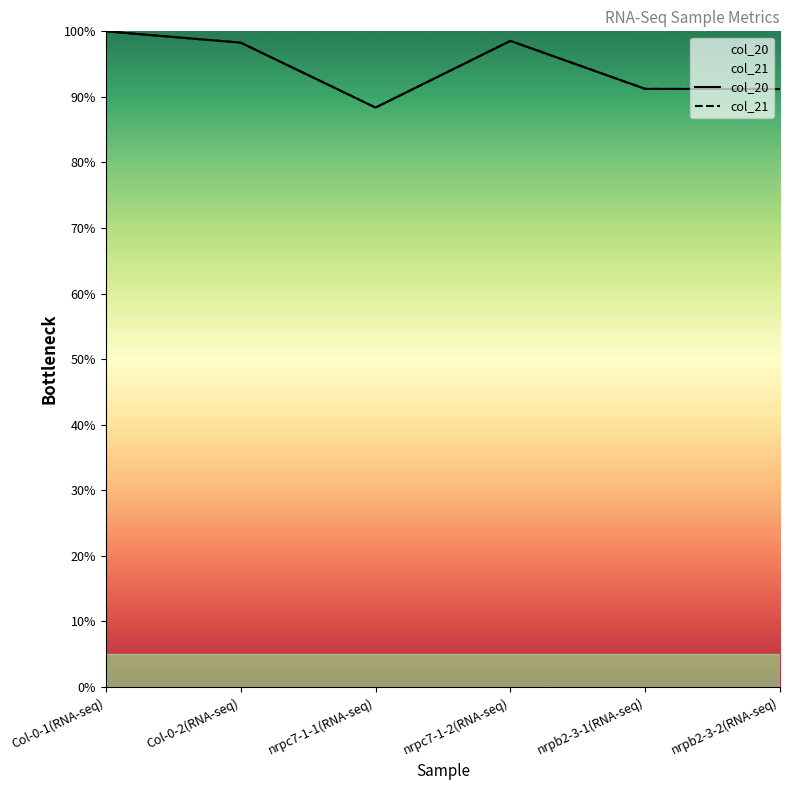

Is it true that col_20 equals 91.2 at nrpb2-3-1(RNA-seq)?

True